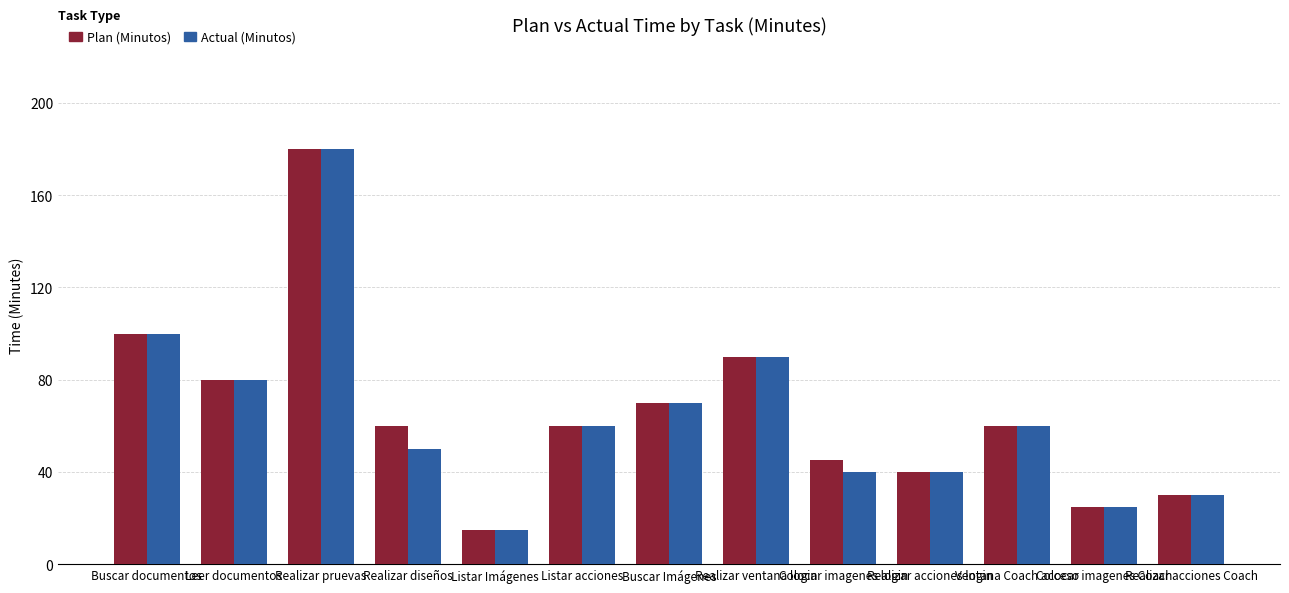

What is the highest value of the Plan (Minutos) series?

180